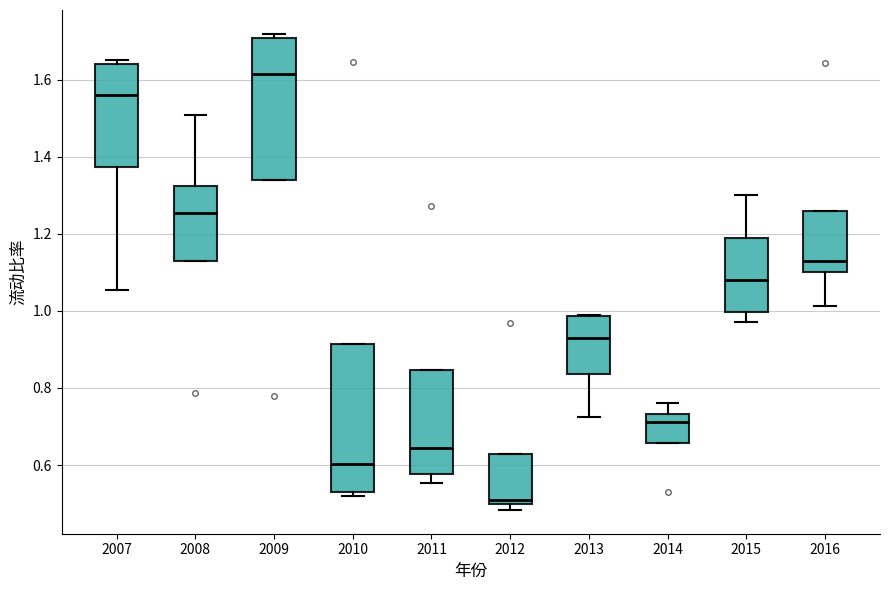

Where is the upper edge of the box at x = 2007 on the y-axis? The values are not printed on the chart, so give them approximately, as read against the axis.

1.64